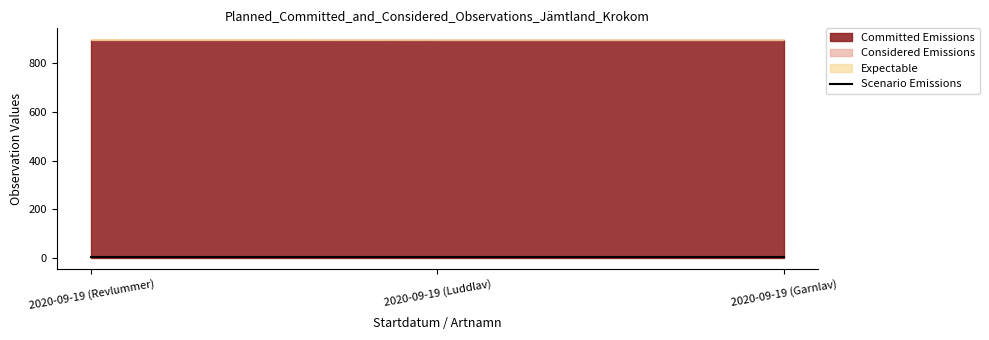

What is the value of the 3rd point from the left?

4.6